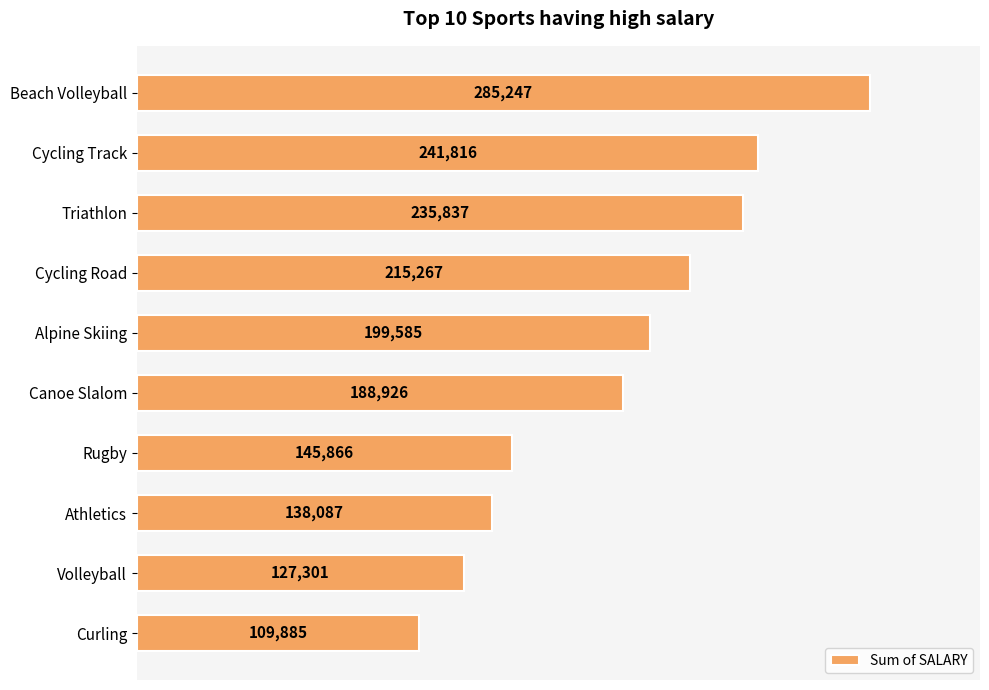

Reading top to bottom, extract all data points from this chart.

Beach Volleyball=285247	Cycling Track=241816	Triathlon=235837	Cycling Road=215267	Alpine Skiing=199585	Canoe Slalom=188926	Rugby=145866	Athletics=138087	Volleyball=127301	Curling=109885